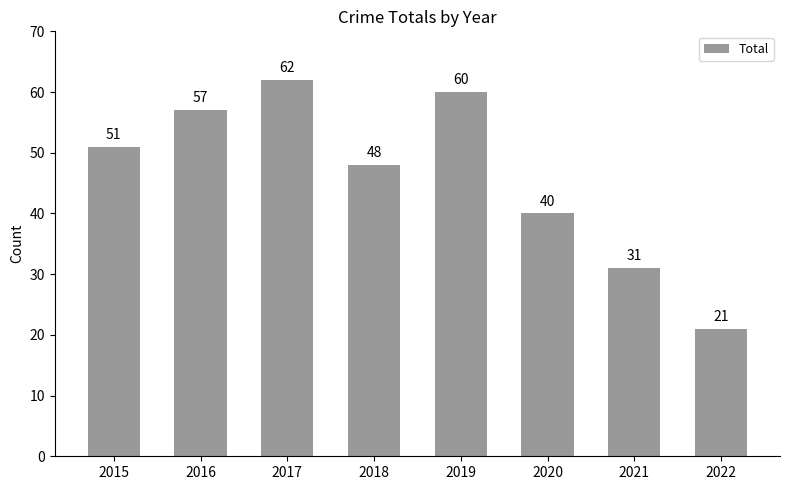

How many bars are there in total?

8